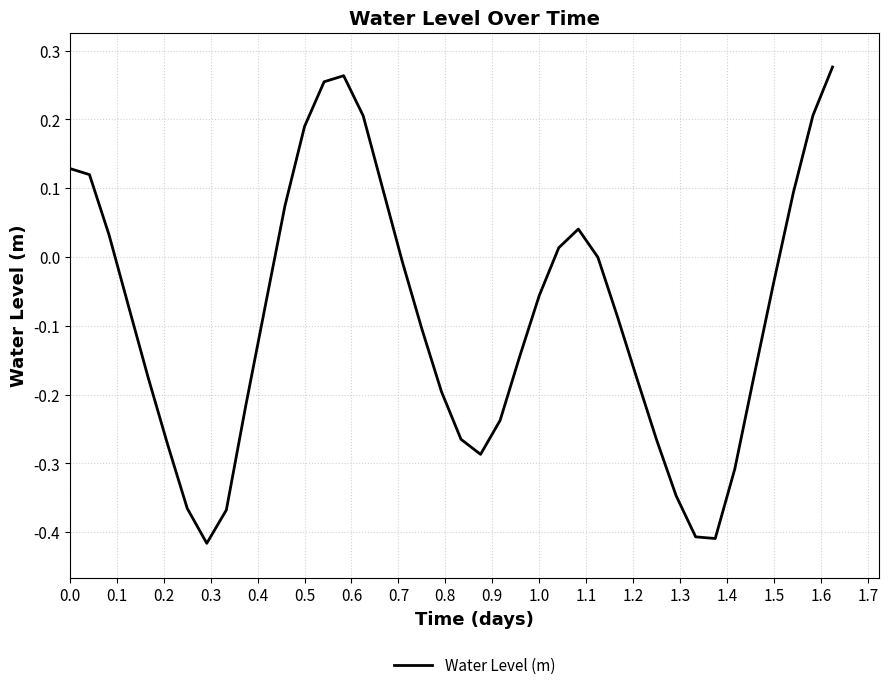

What is the difference between the maximum and minimum values?

0.7